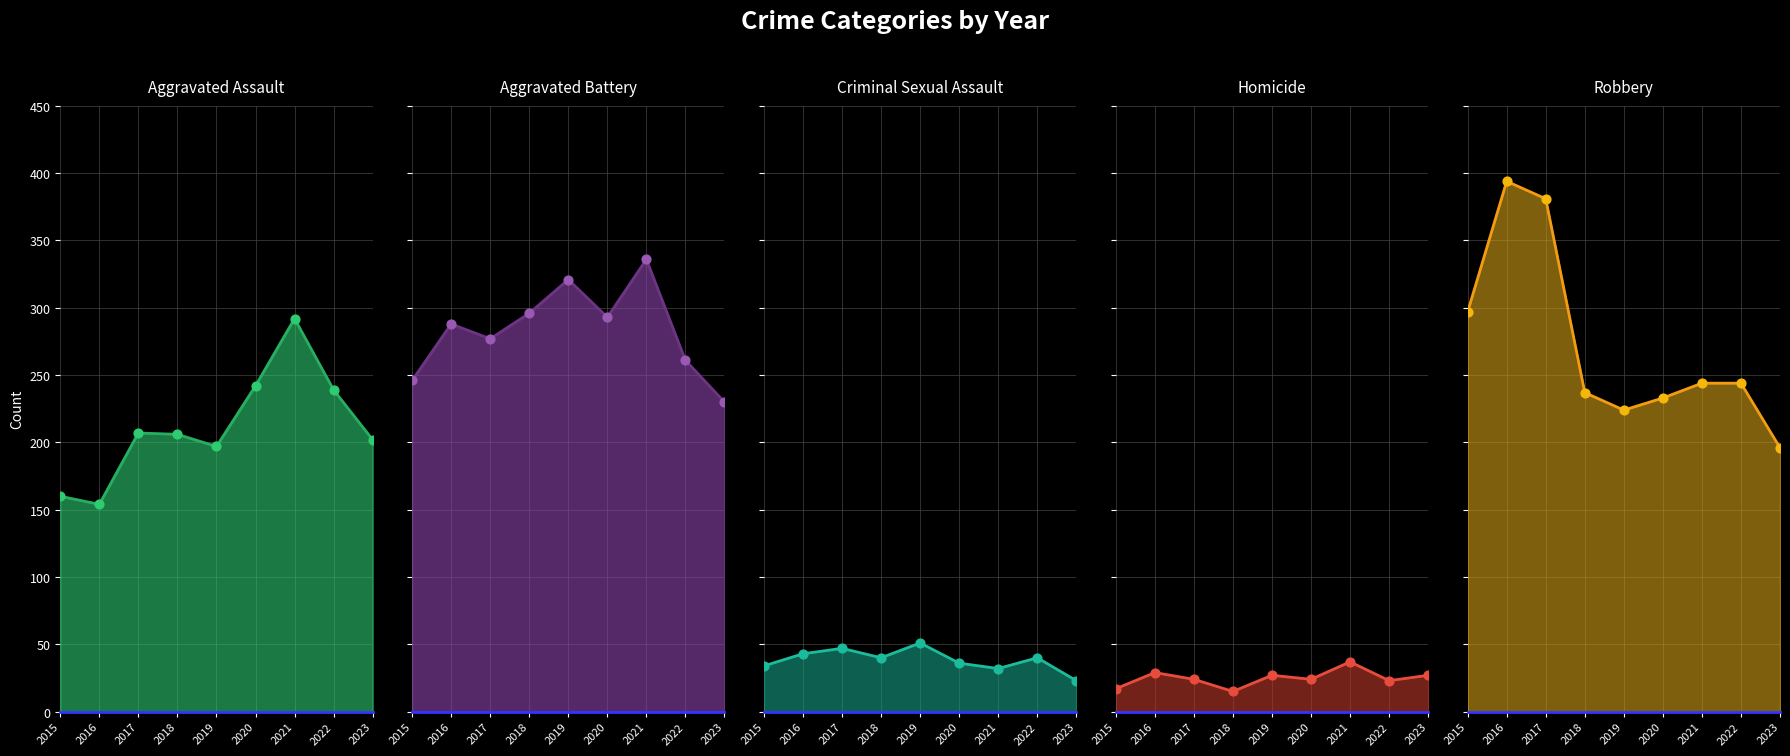

Which series has the widest spread of Y values?

Robbery